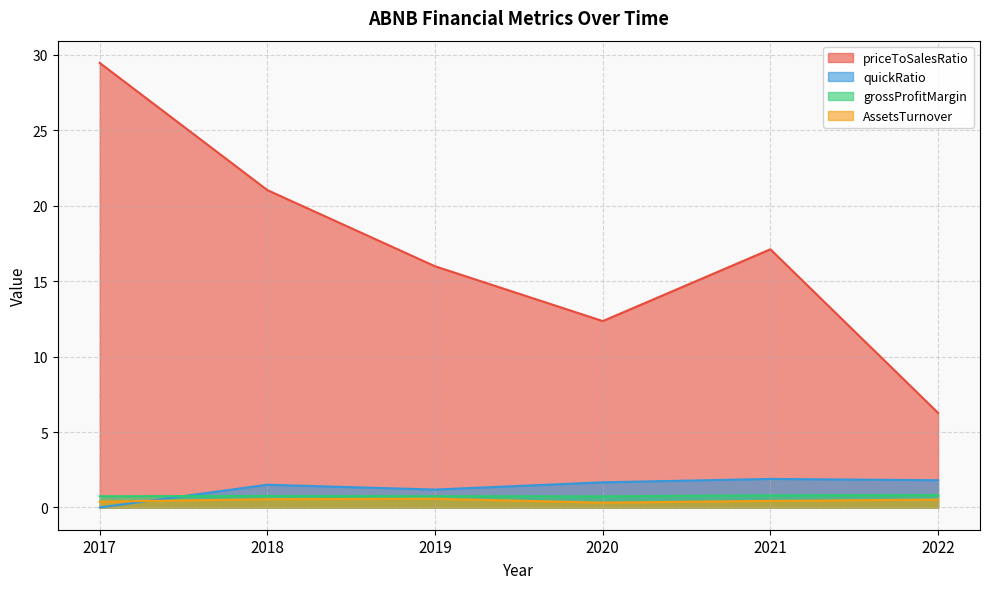

Reading left to right, what are all the values shown in this chart?

priceToSalesRatio: 2017=29.5	2018=21.0	2019=16.0	2020=12.4	2021=17.1	2022=6.3
quickRatio: 2017=0.0	2018=1.5	2019=1.2	2020=1.7	2021=1.9	2022=1.8
grossProfitMargin: 2017=0.7	2018=0.8	2019=0.8	2020=0.7	2021=0.8	2022=0.8
AssetsTurnover: 2017=0.4	2018=0.6	2019=0.6	2020=0.3	2021=0.4	2022=0.5